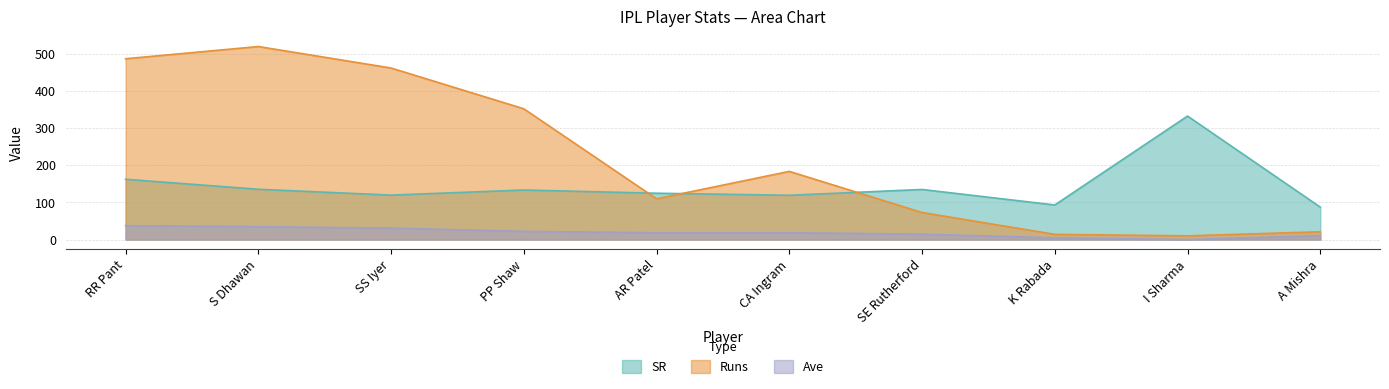

Count the number of categories in the chart.

10